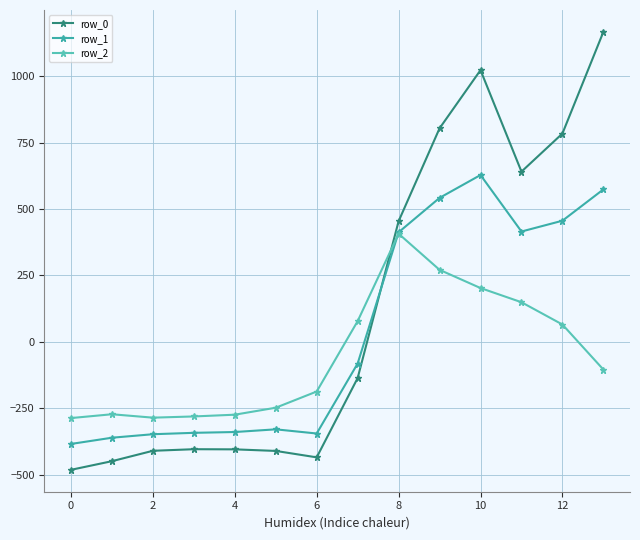

How many data points in row_2 are above -104?

6